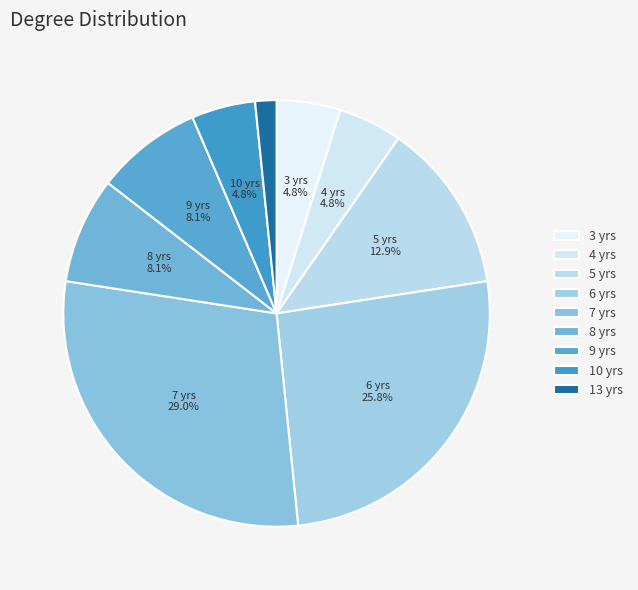

Count the number of slices in the pie.

9